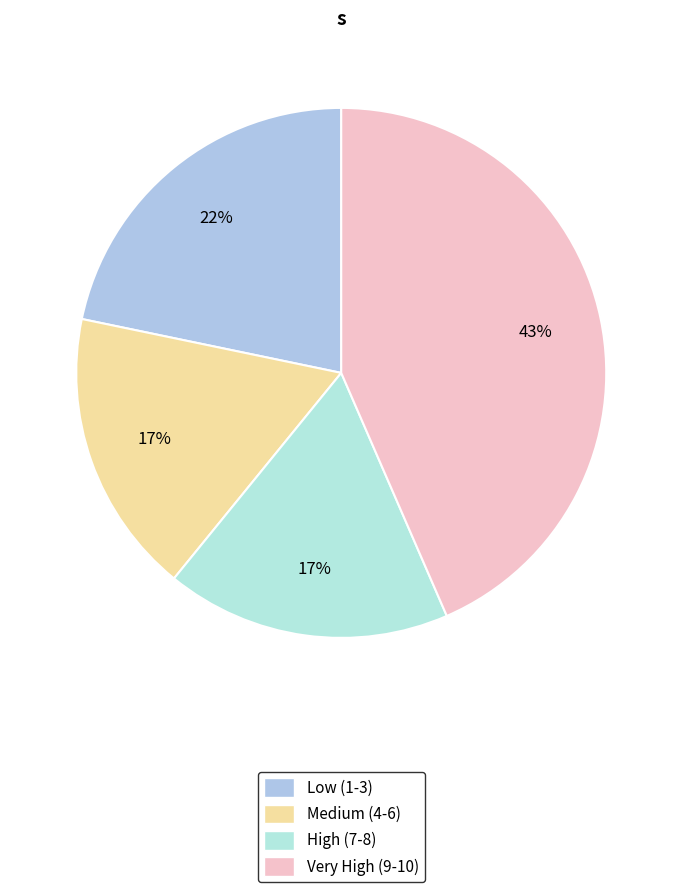

Count the number of slices in the pie.

4